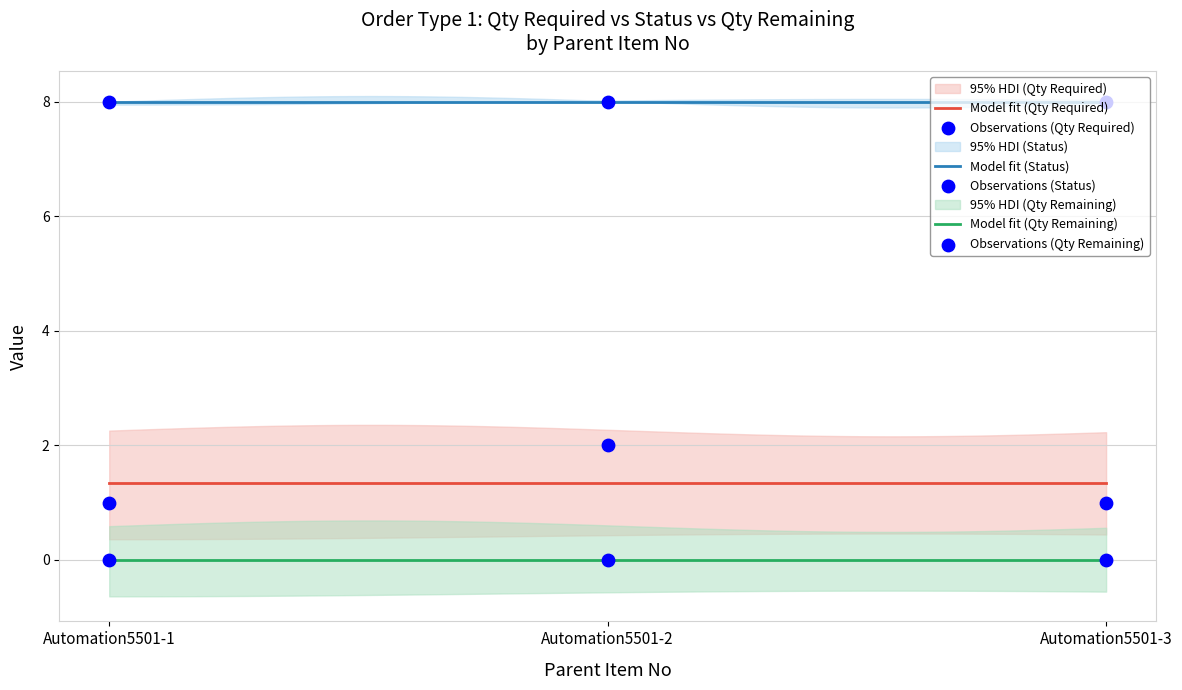

Which series has the largest Y range (max minus min)?

Qty Required